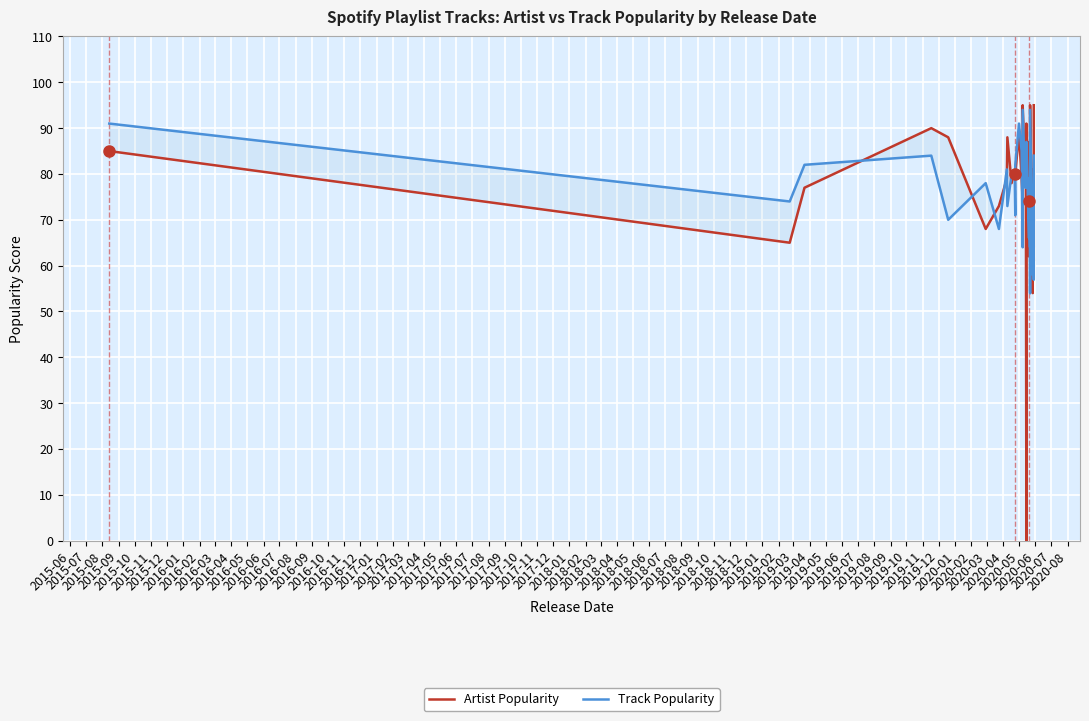

After their last crossing, which series has the higher values: Artist Popularity or Track Popularity?

Artist Popularity